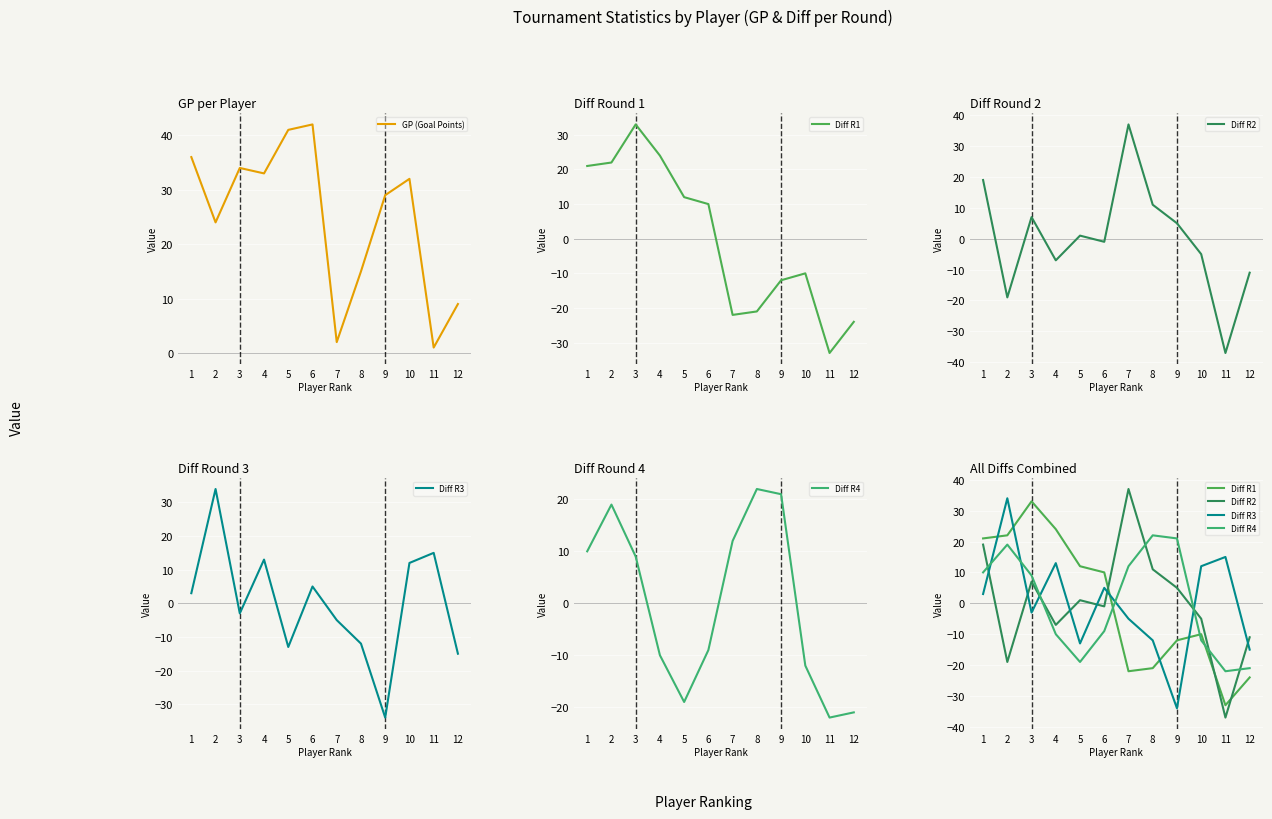

Is it true that Diff R4 equals -10 at 4?

True